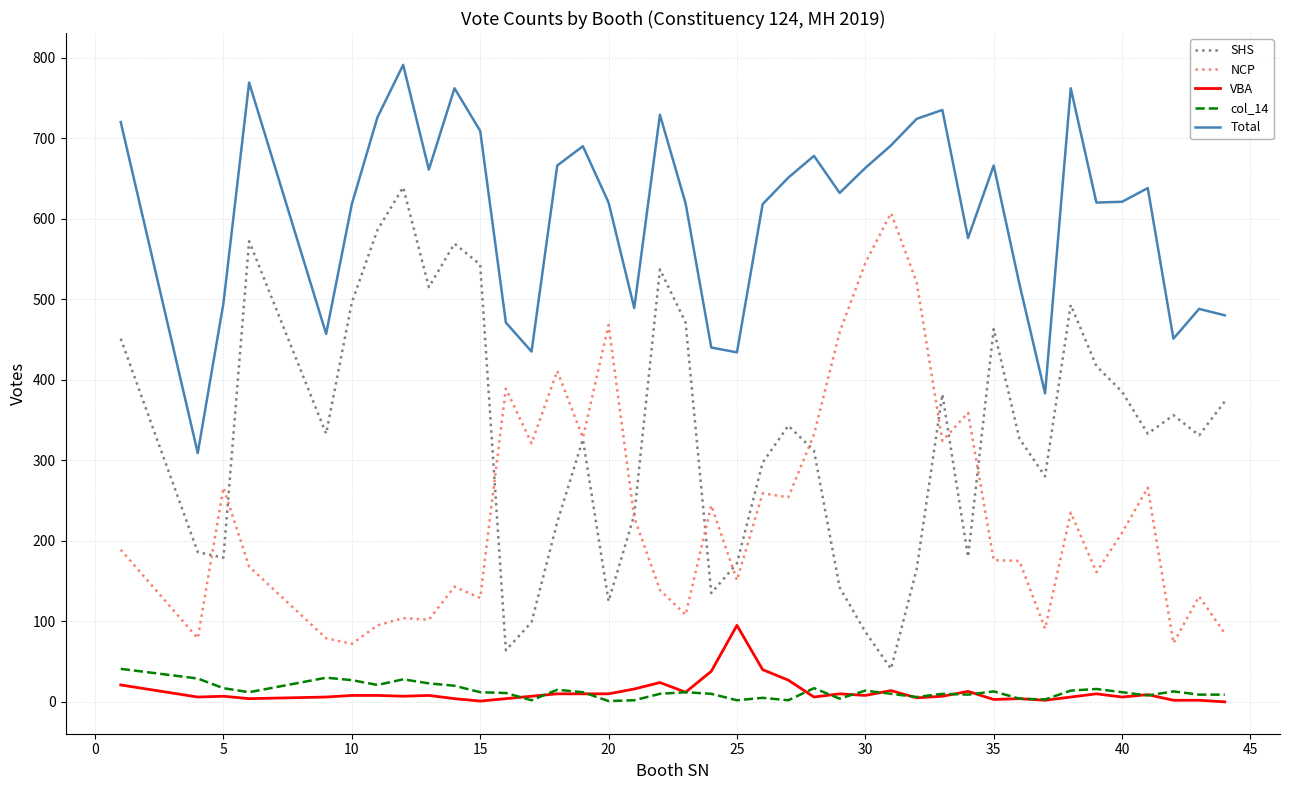

What is the lowest value of the SHS series?

41